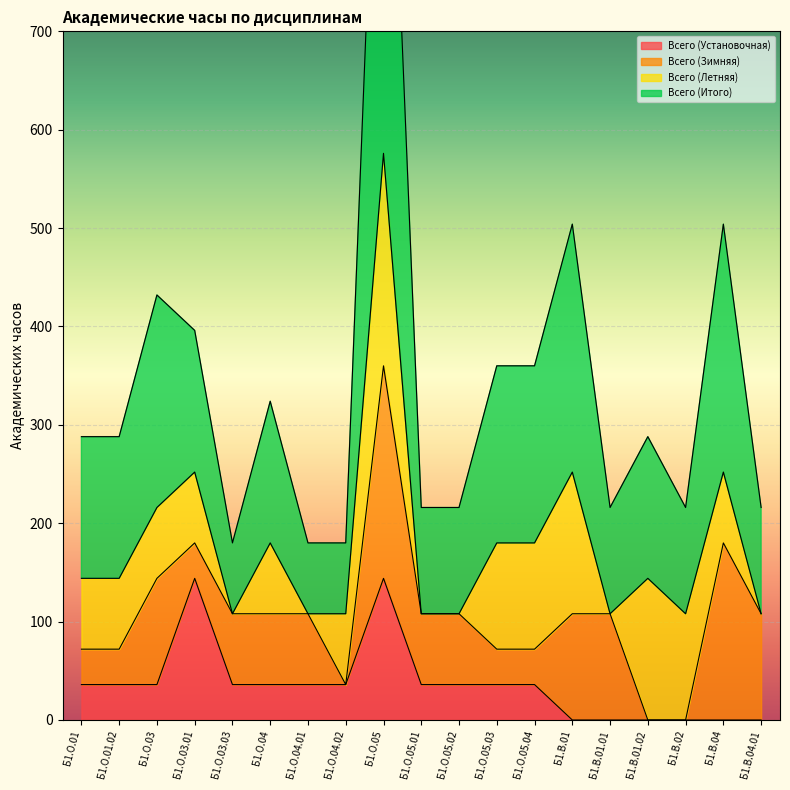

What is the label of the 18th point from the left?

Б1.В.04